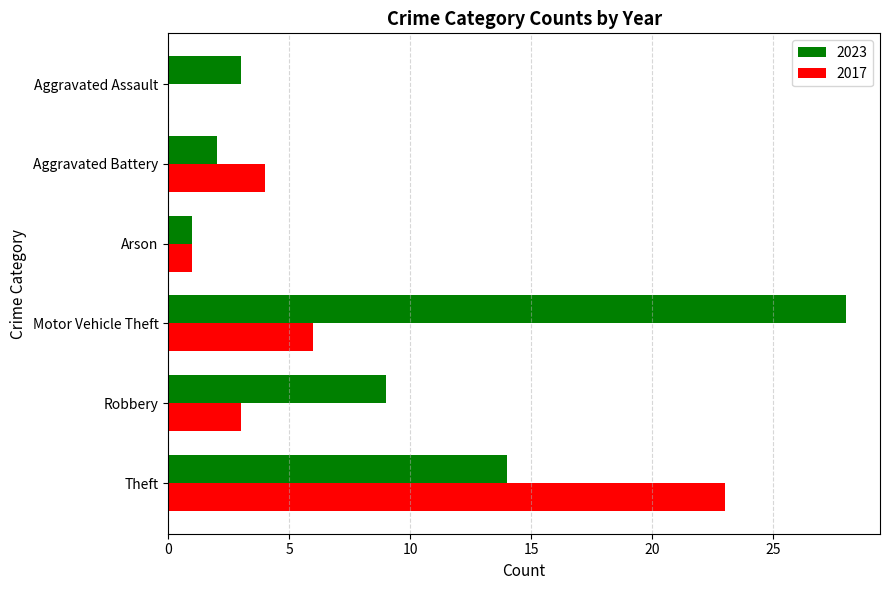

Which series has the largest total across all categories?

2023